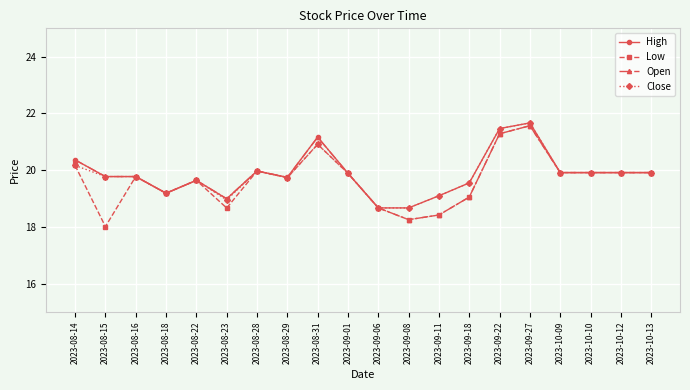

How many lines are shown in the chart?

4